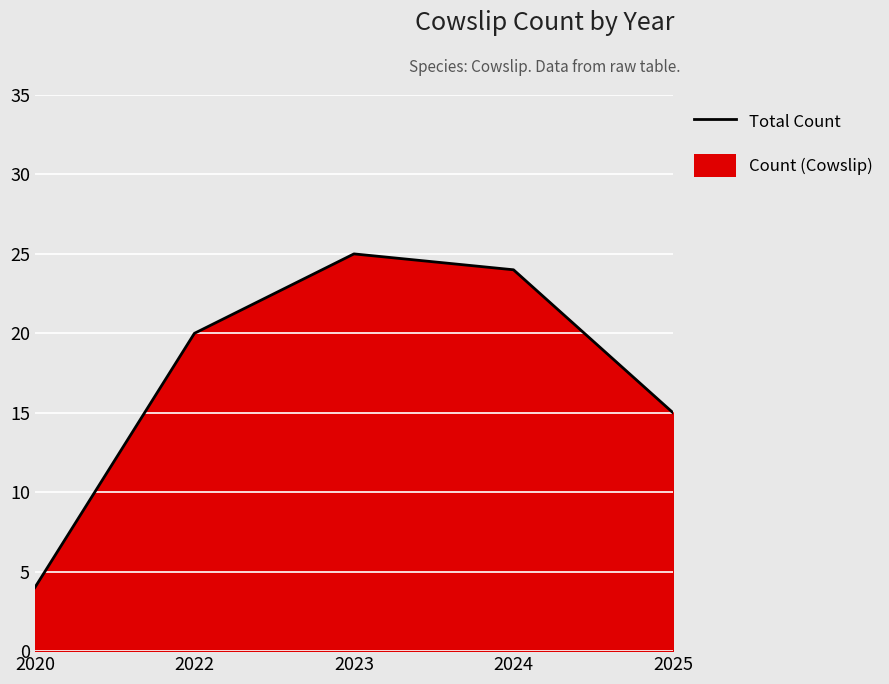

What is the sum of the values at 2025 and 2020?

19